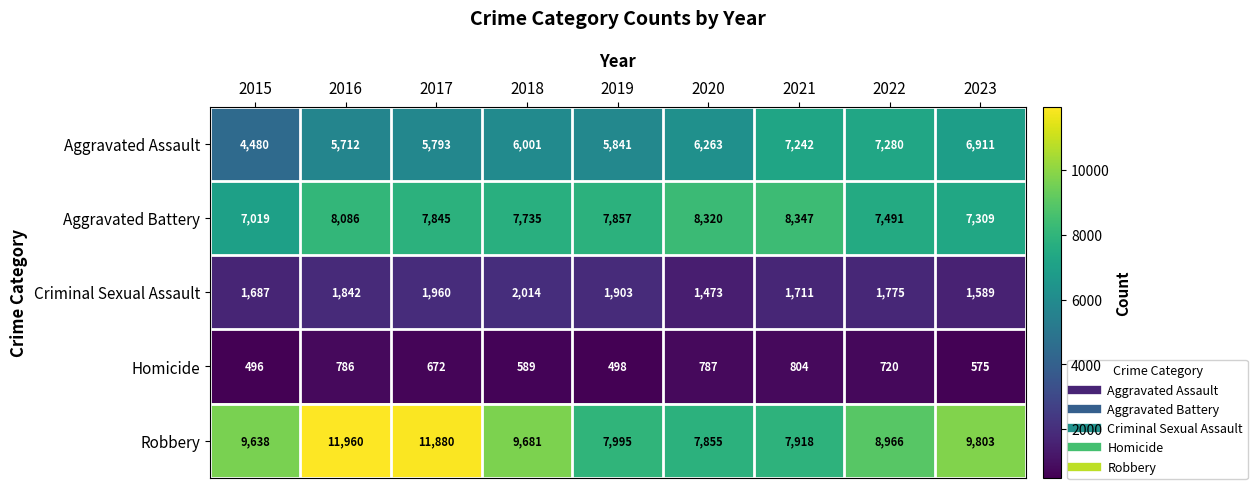

At which label is Criminal Sexual Assault closest to 1743?

2021